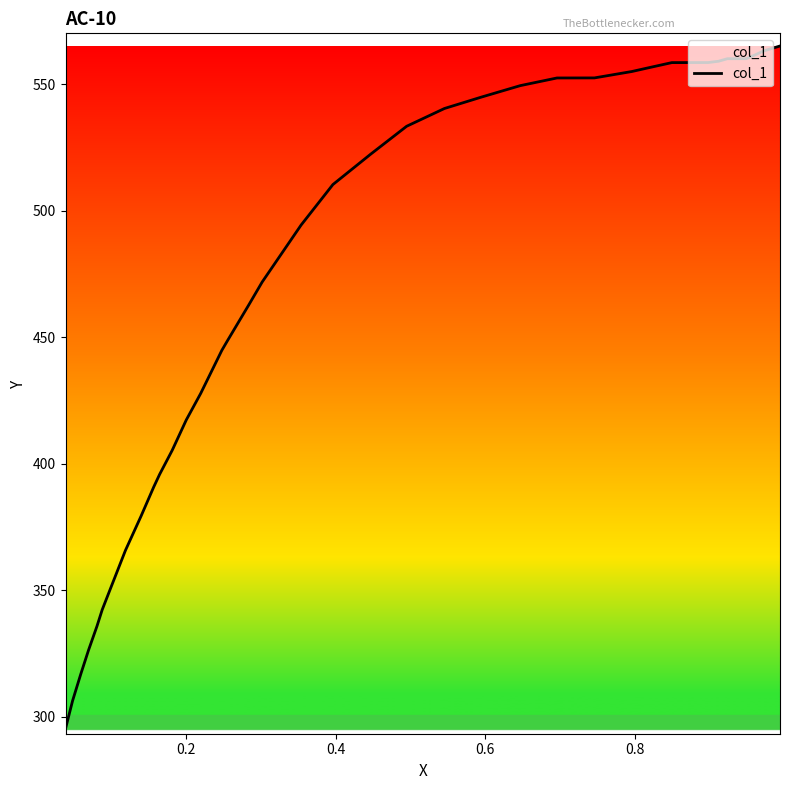

What is the greatest value displayed?

565.1